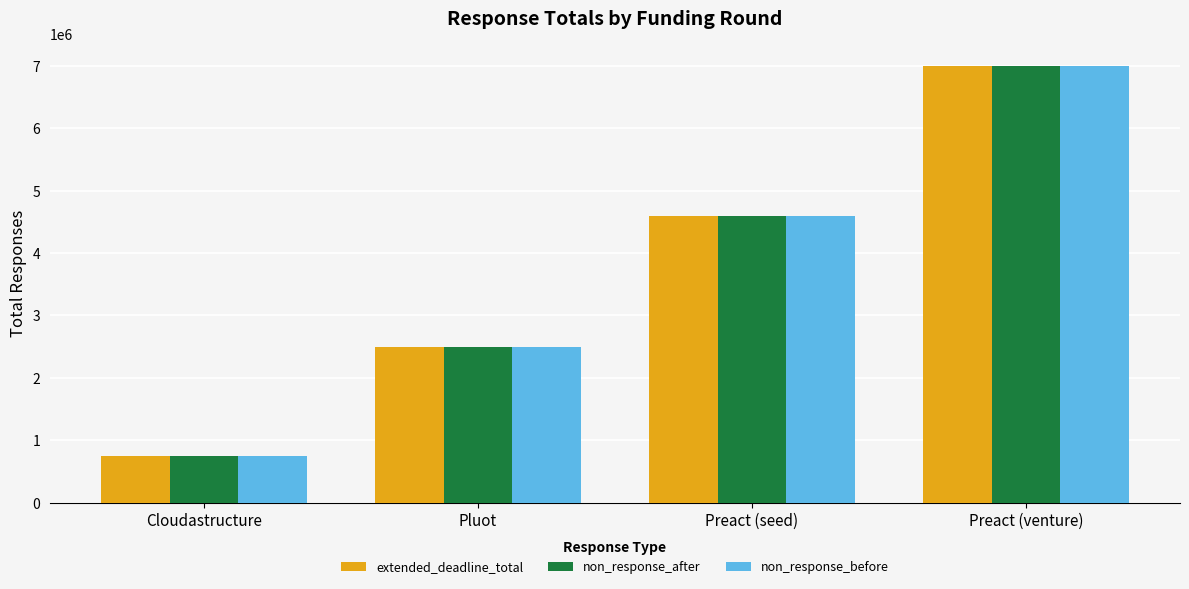

What are all the series names shown in the legend?

extended_deadline_total, non_response_after, non_response_before